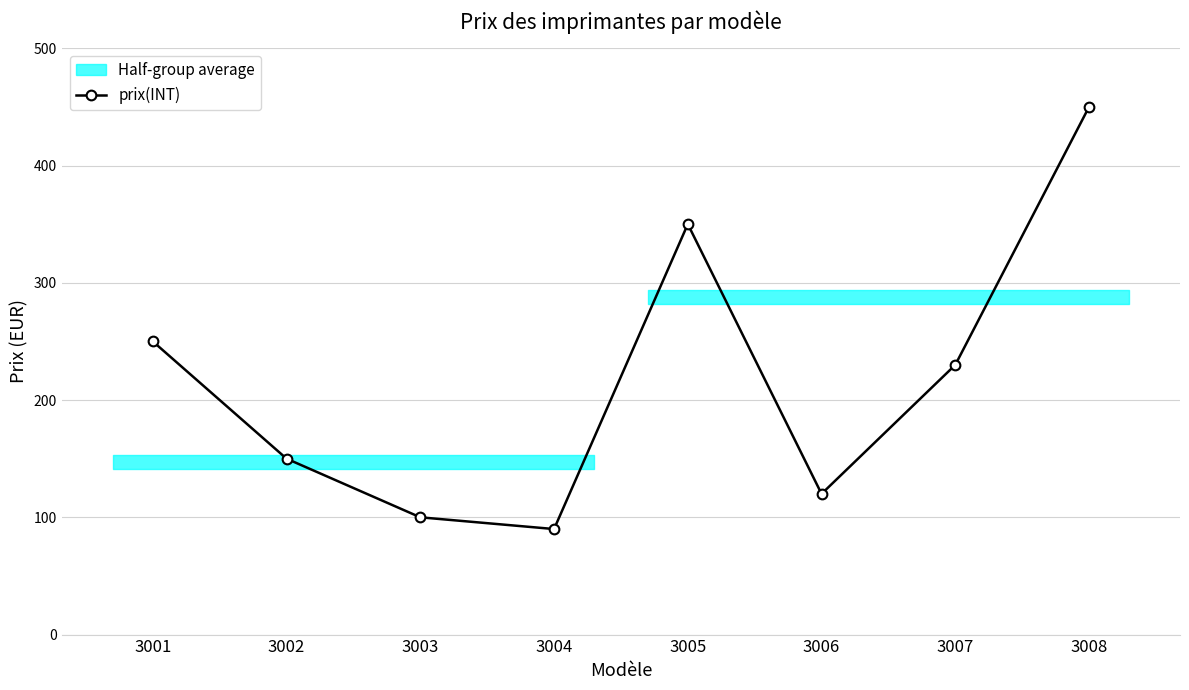

What is the value of the 6th point from the left?

120